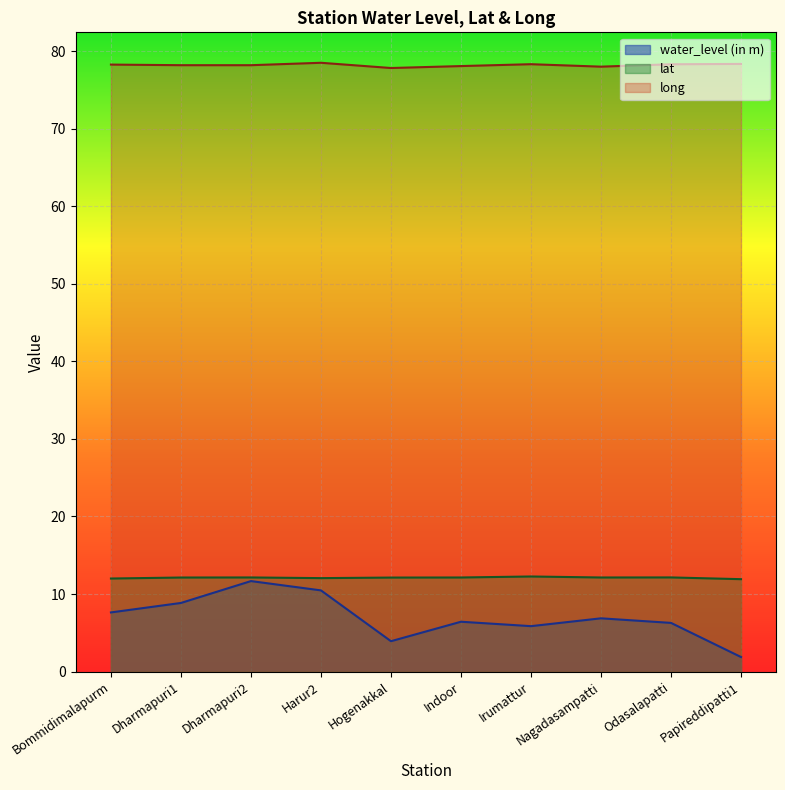

True or false: water_level (in m) has a value of 16.1 at Dharmapuri2.

False